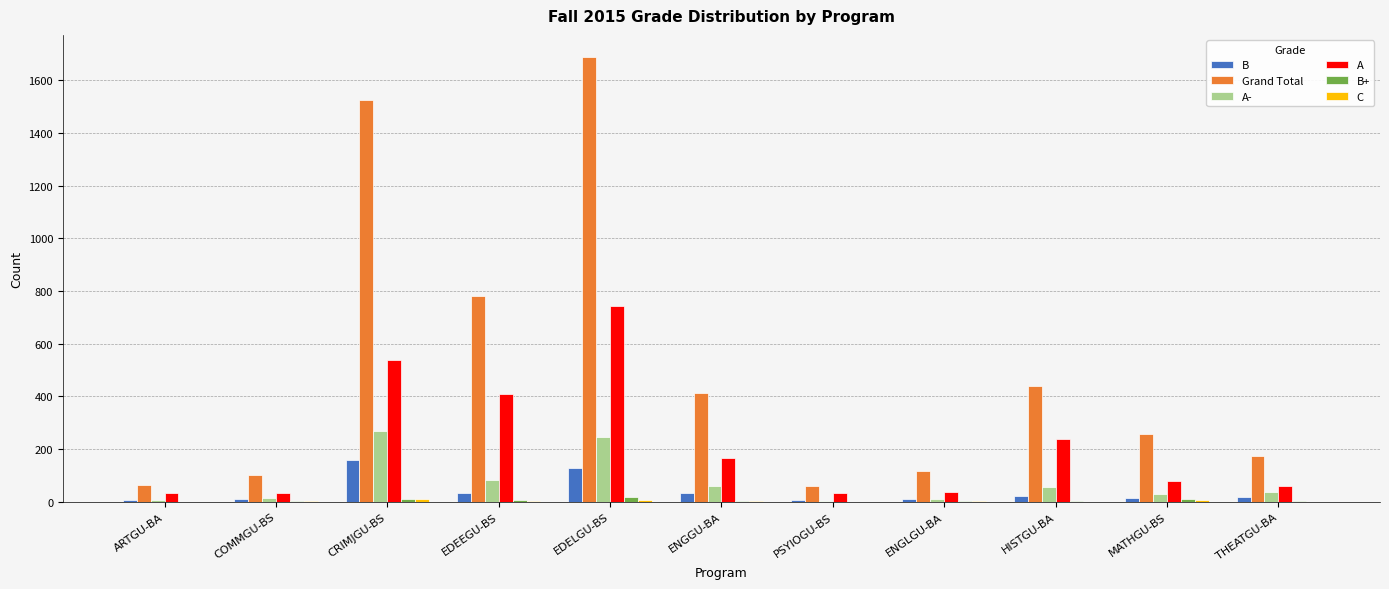

Which label corresponds to the largest value in the chart?

EDELGU-BS